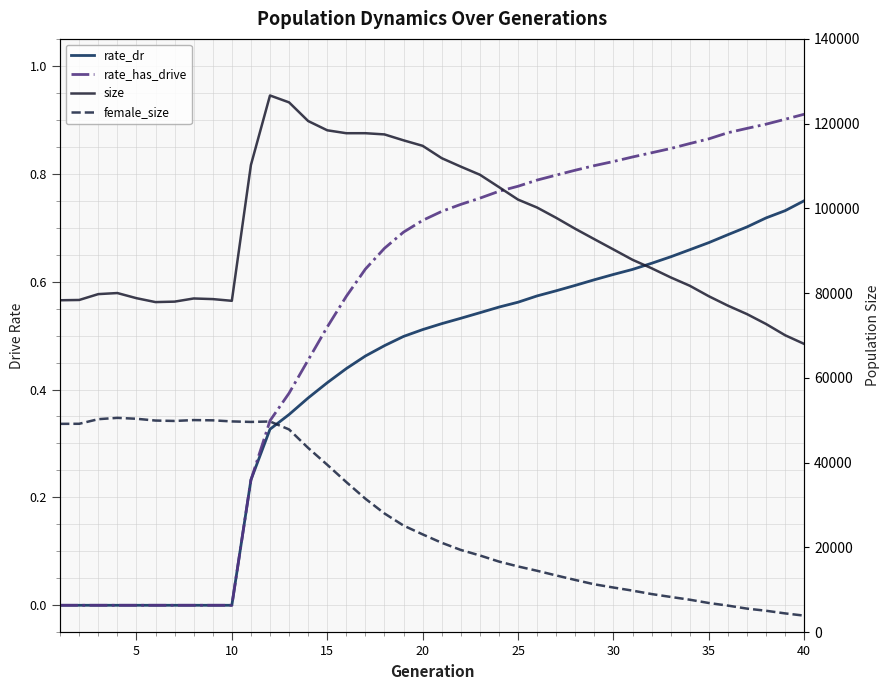

Which series has the largest total across all categories?

size